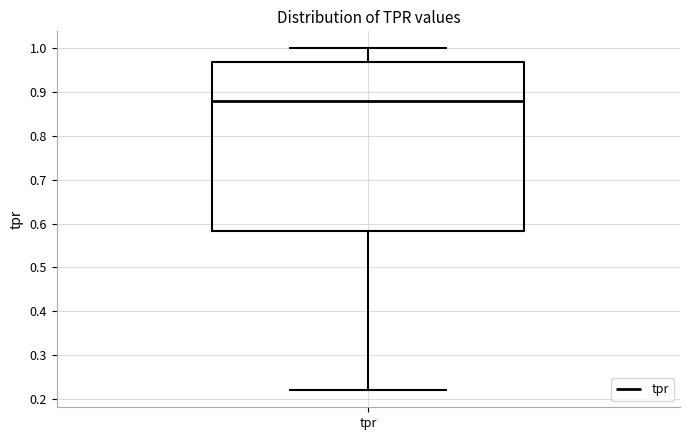

Transcribe this box plot: give where the median line is, the range the box spans, and where the two whiskers end, as read against the y-axis. The values are not printed on the chart, so give them approximately, as read against the axis.

median 0.88, box 0.58 to 0.97, whiskers 0.22 to 1.00